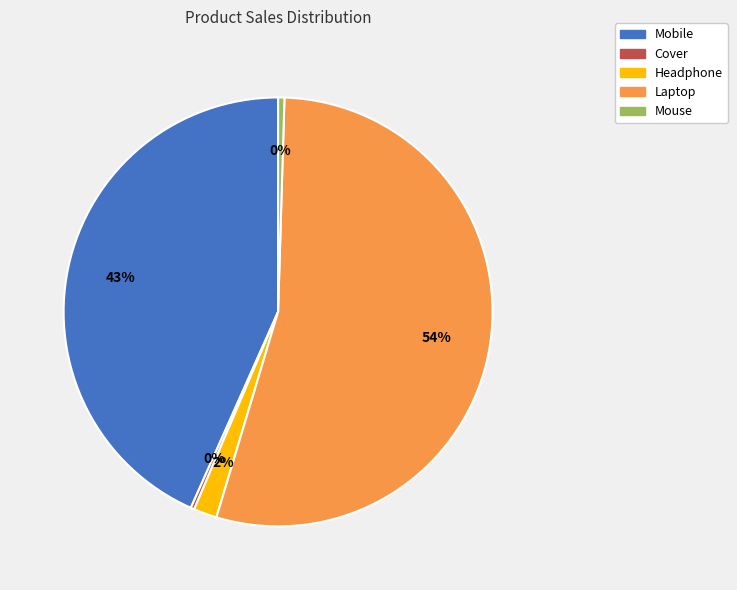

Does any single category account for the majority?

Yes